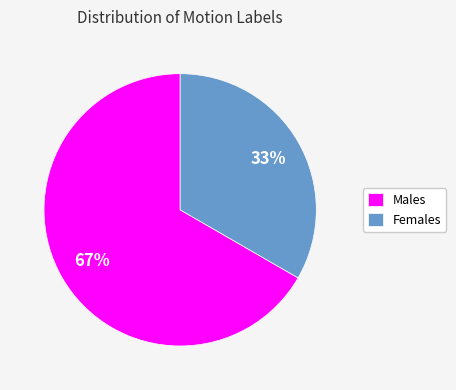

Do Males and Females together represent more than half of the pie?

Yes